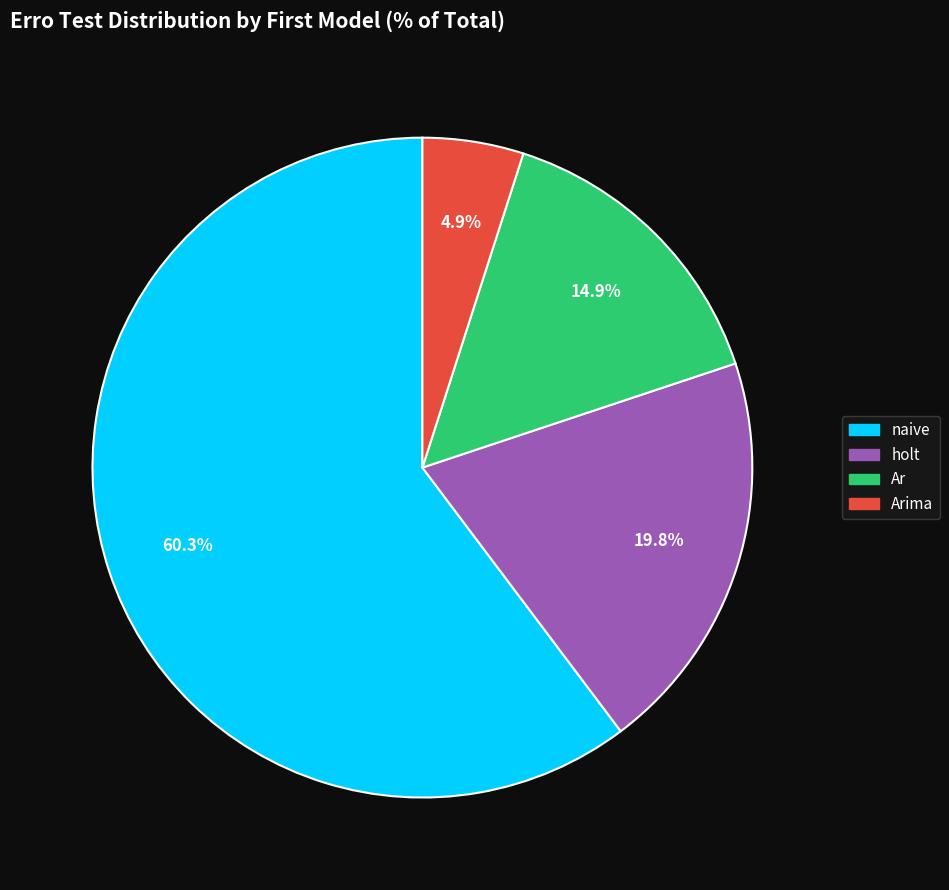

To the nearest percent, what is the average slice percentage?

25%